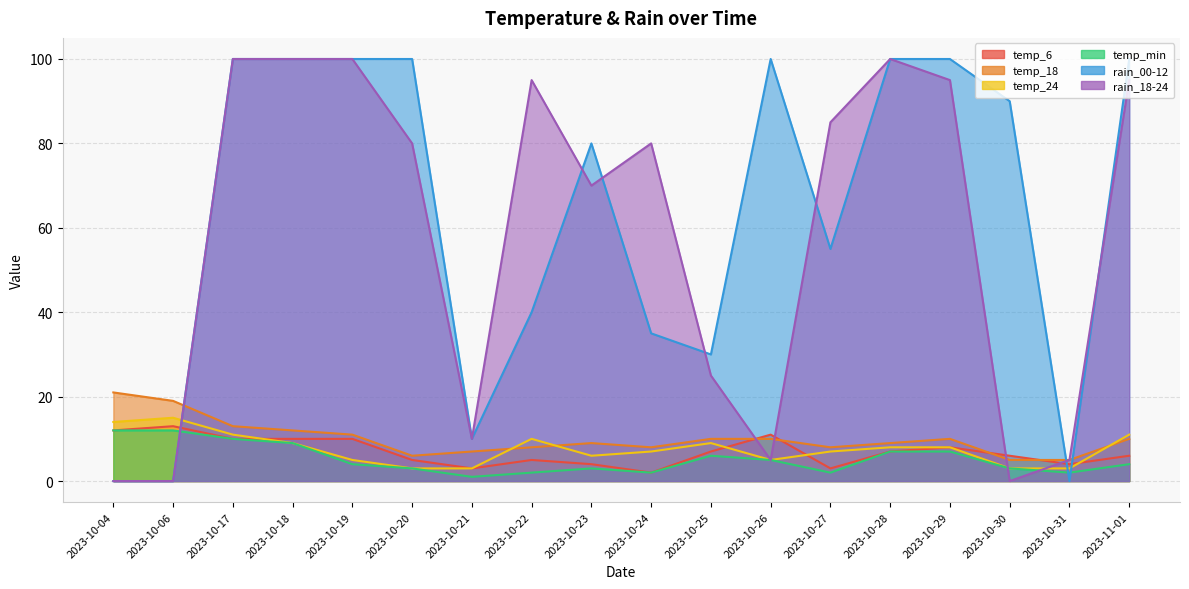

The value of rain_00-12 at 2023-10-17 is 148. True or false?

False